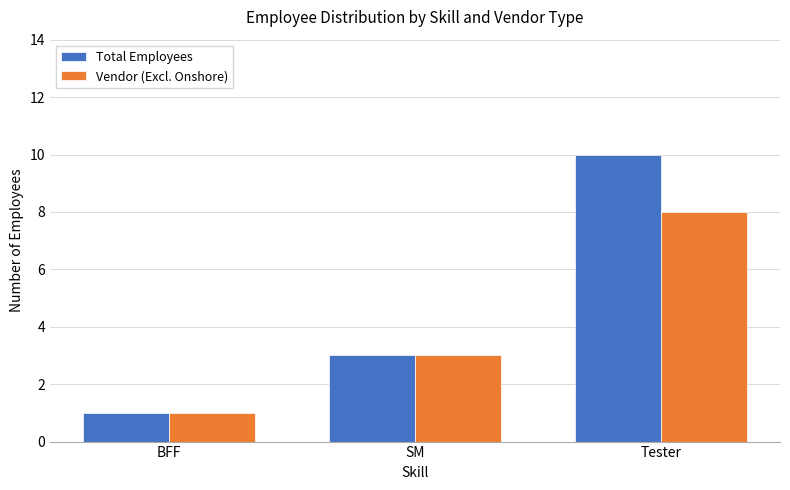

List the labels in order of Vendor (Excl. Onshore) value, smallest first.

BFF, SM, Tester